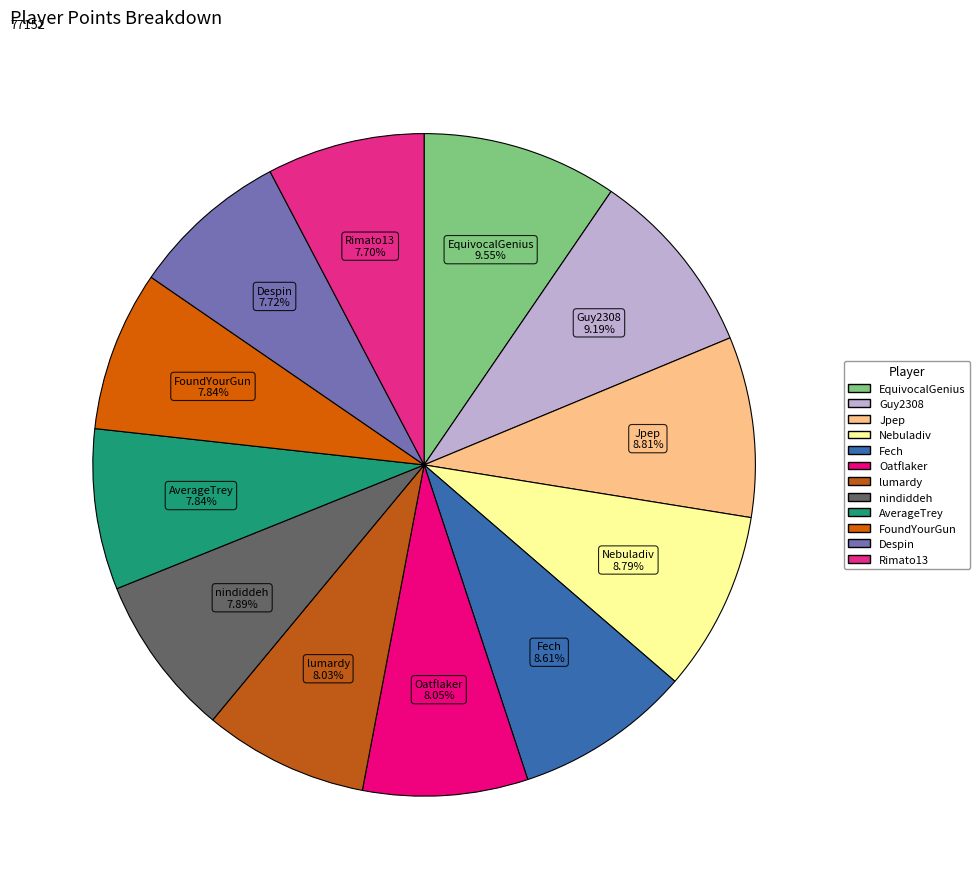

How many segments does this pie chart have?

12